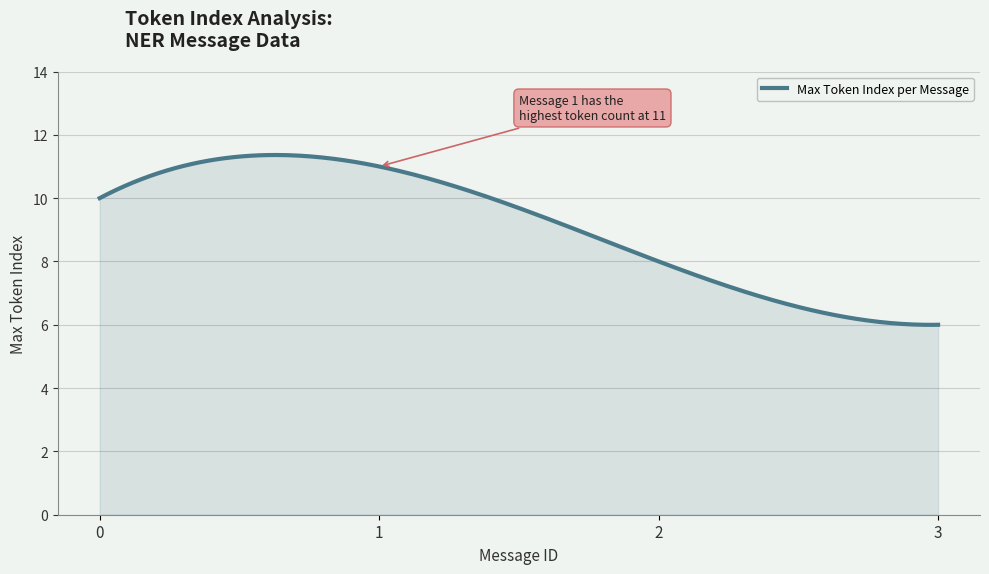

What is the minimum value shown in the chart?

6.0